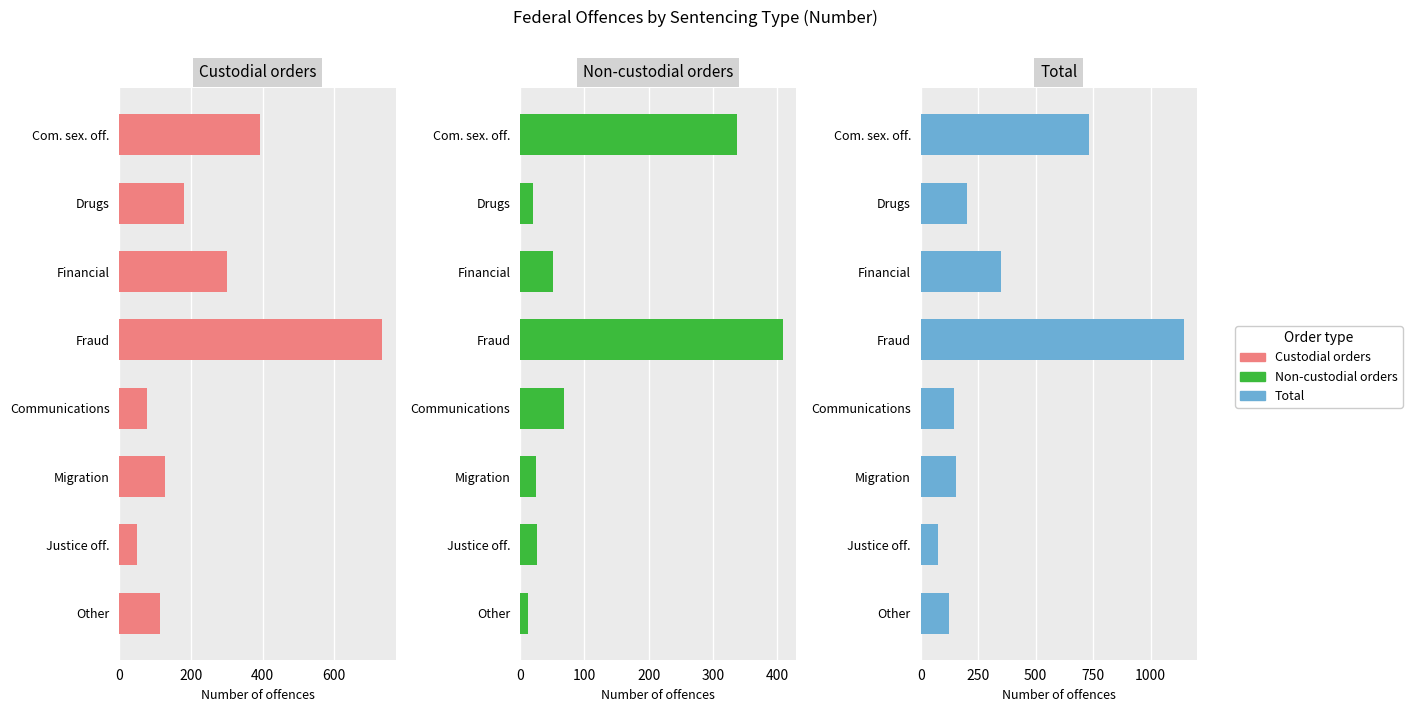

Which series has the widest spread of values?

Total